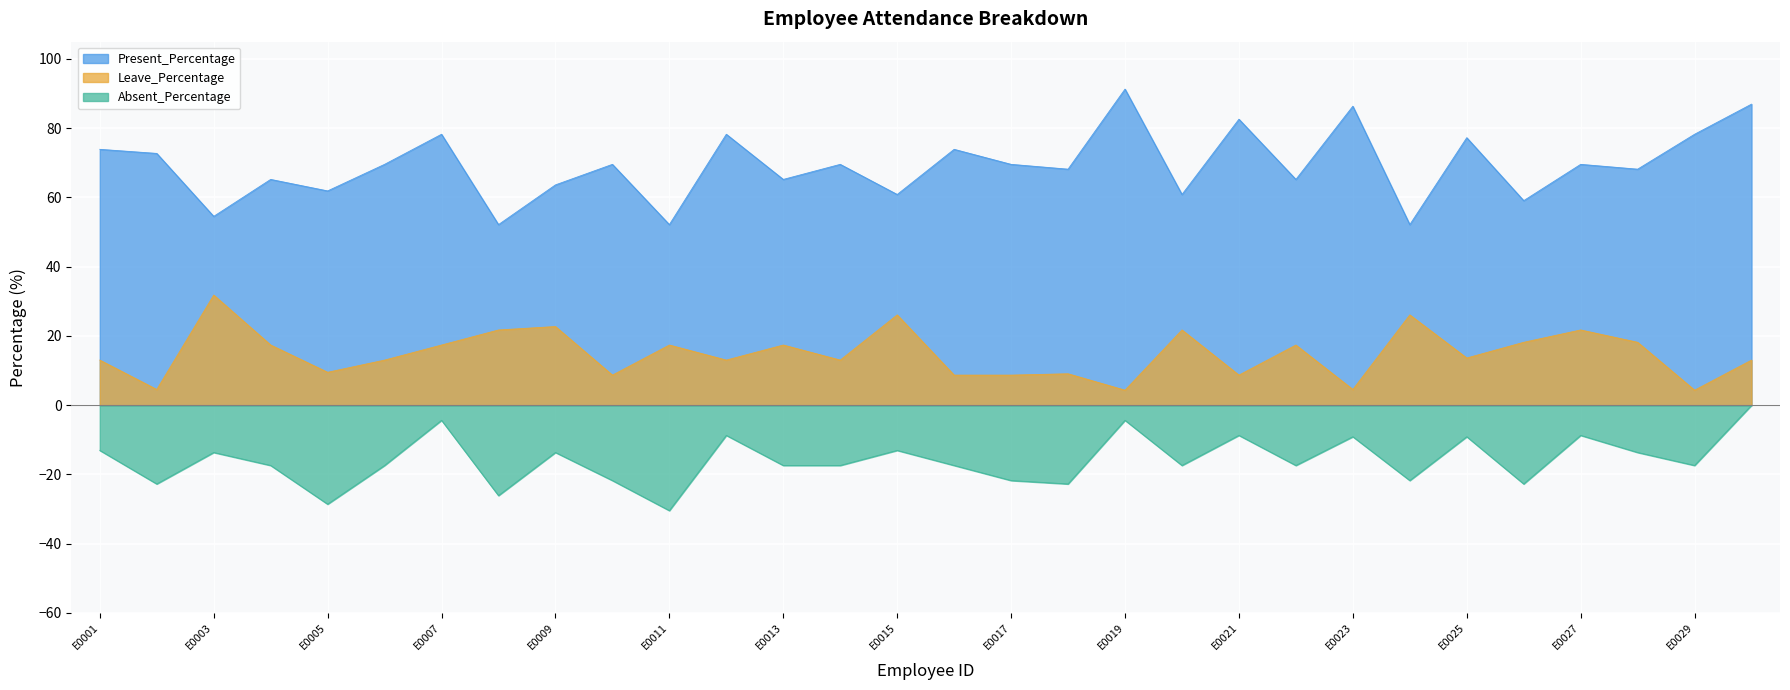

What is the approximate value of Absent_Percentage at E0027?

-8.7